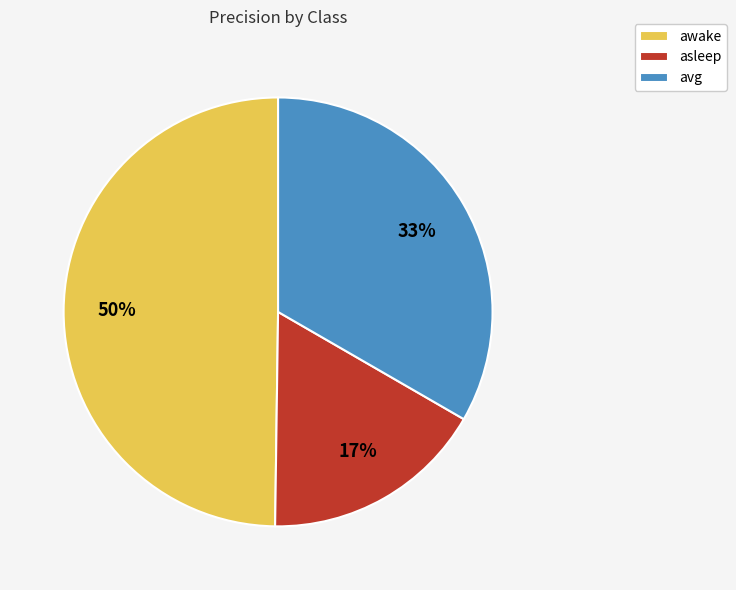

Do awake and avg together represent more than half of the pie?

Yes